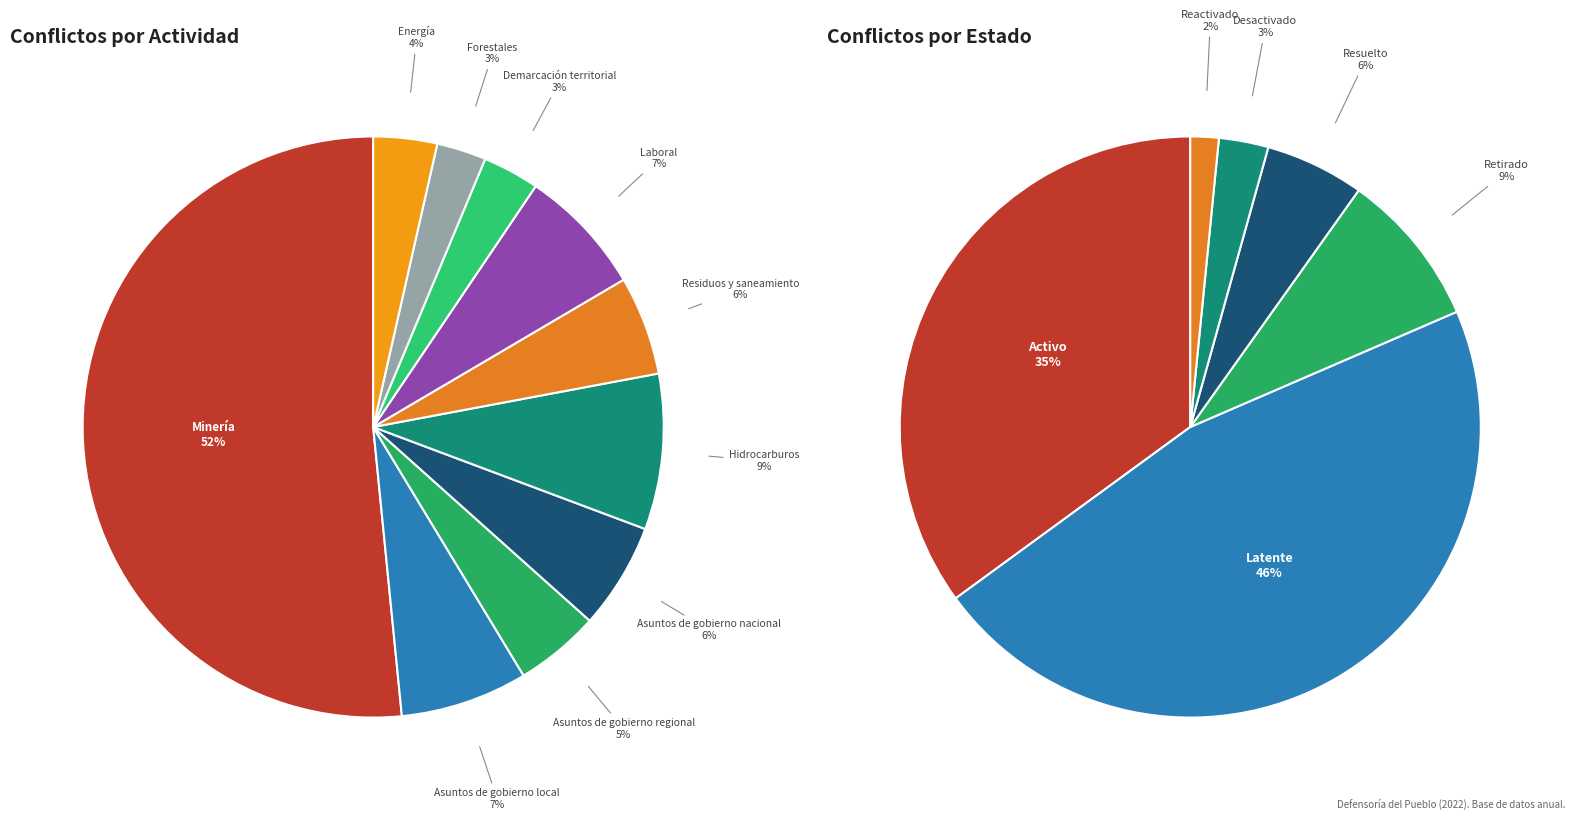

To the nearest percent, what is the difference between the largest and smallest slice percentages?

49%